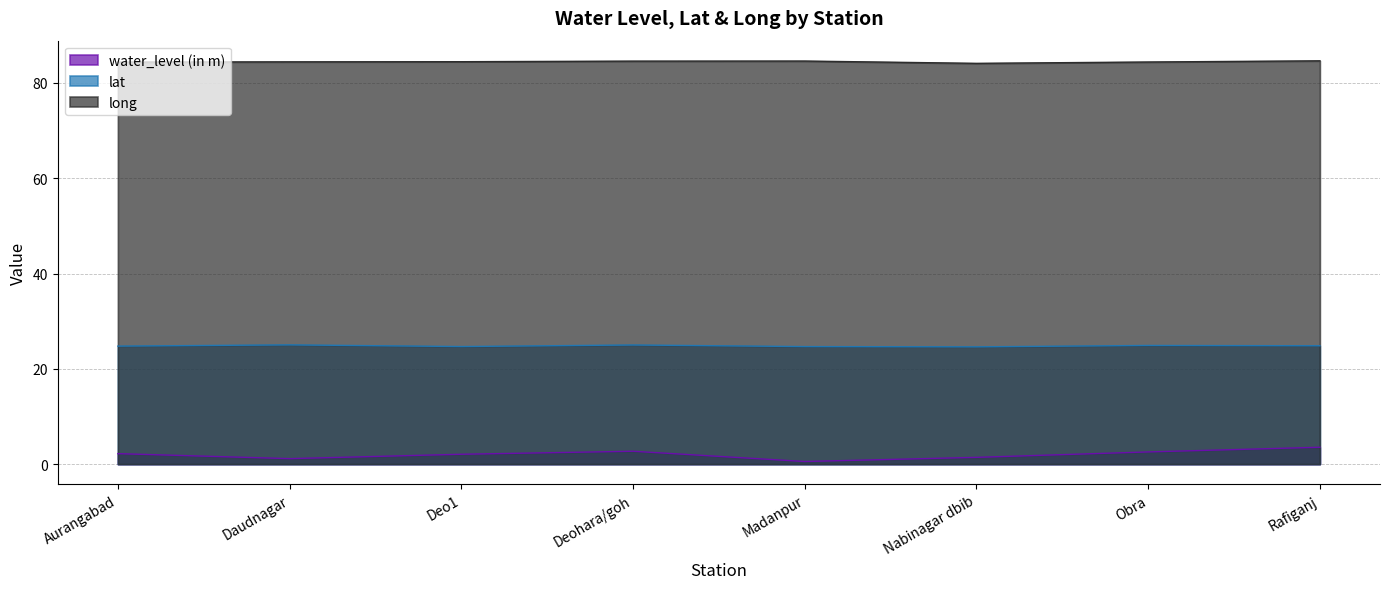

Between Nabinagar dbib and Rafiganj, which series saw the biggest shift?

water_level (in m)